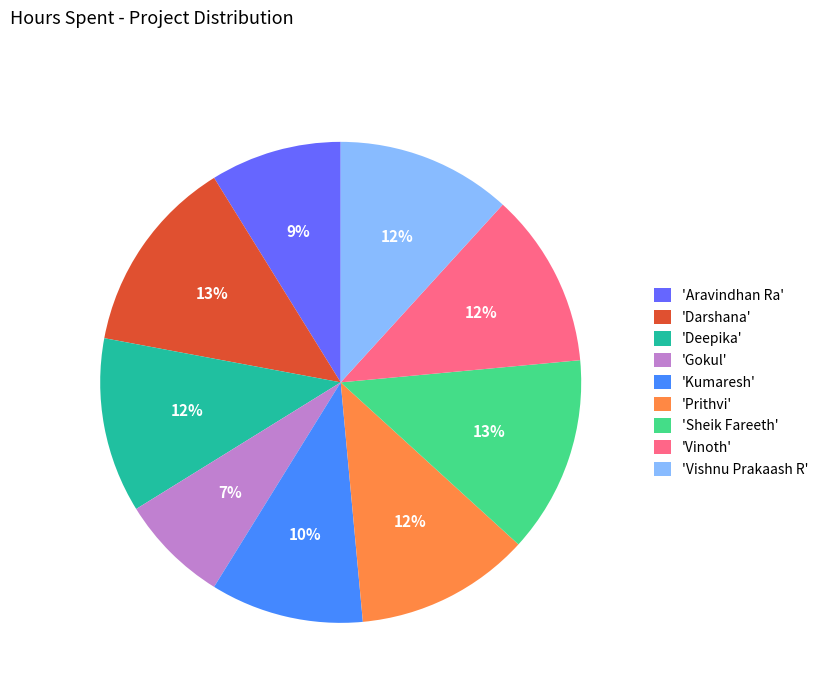

Is the sum of 'Vishnu Prakaash R' and 'Sheik Fareeth' greater than half?

No